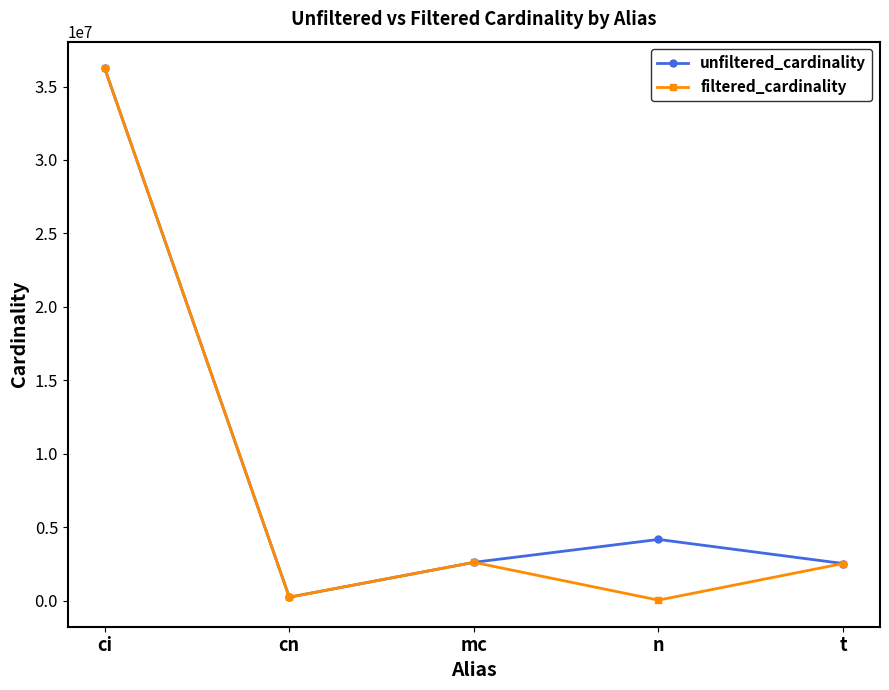

What is the value of the filtered_cardinality point at the 2nd from the left?

234997